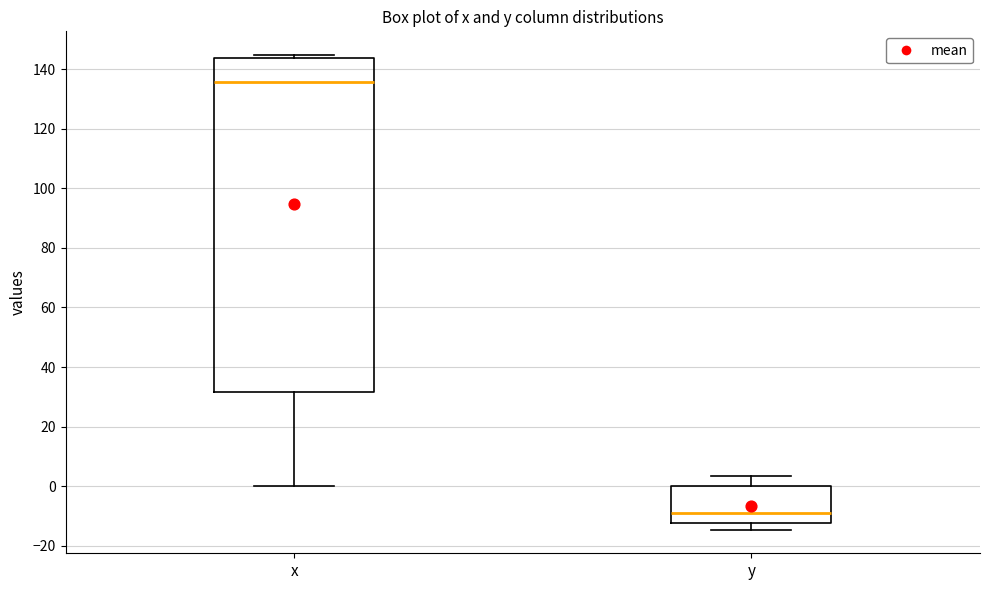

Which box is the tallest, from its lower edge to its upper edge?

x